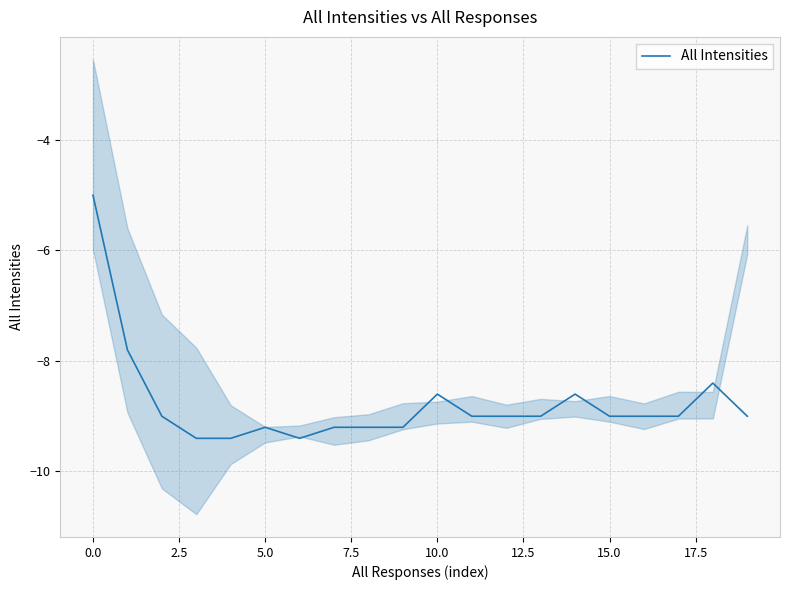

Is this an area chart (filled region under the line)?

No